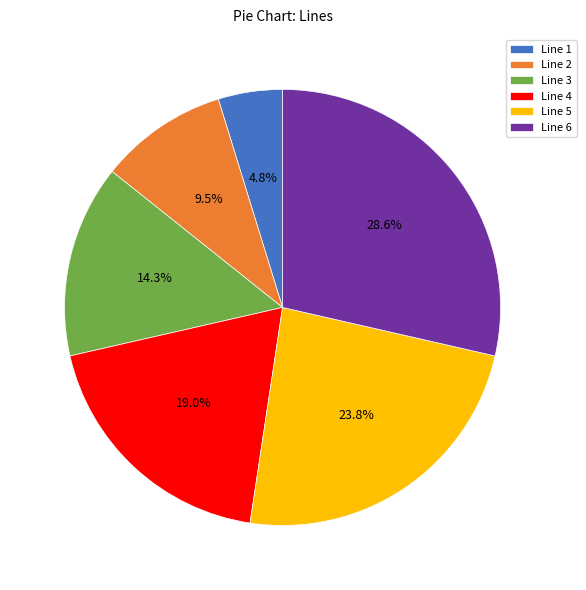

What is the ratio of the value at Line 2 to the value at Line 5?

0.4